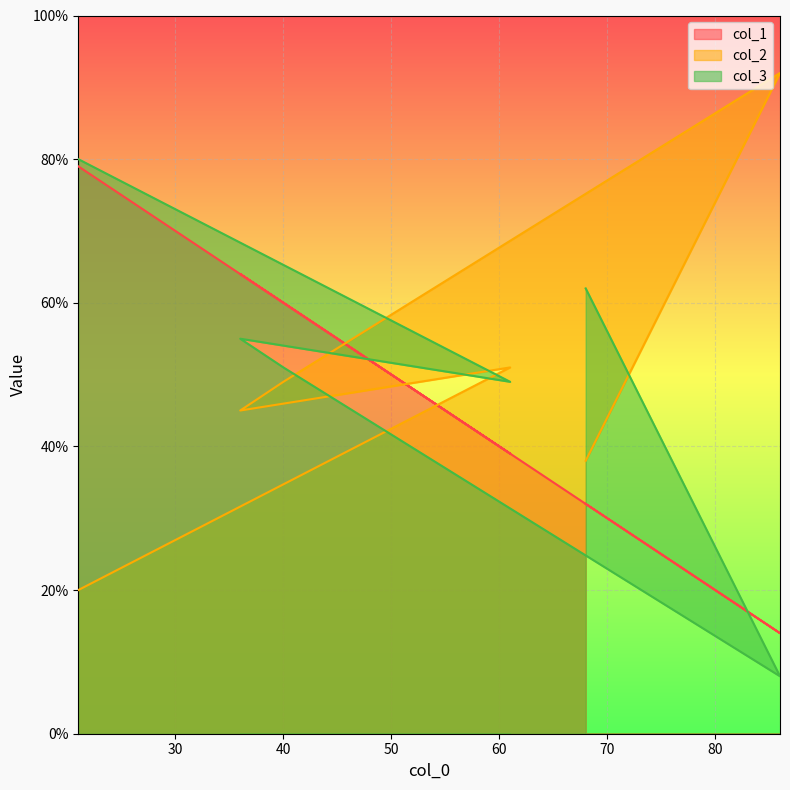

The value of col_3 at 61 is 76. True or false?

False